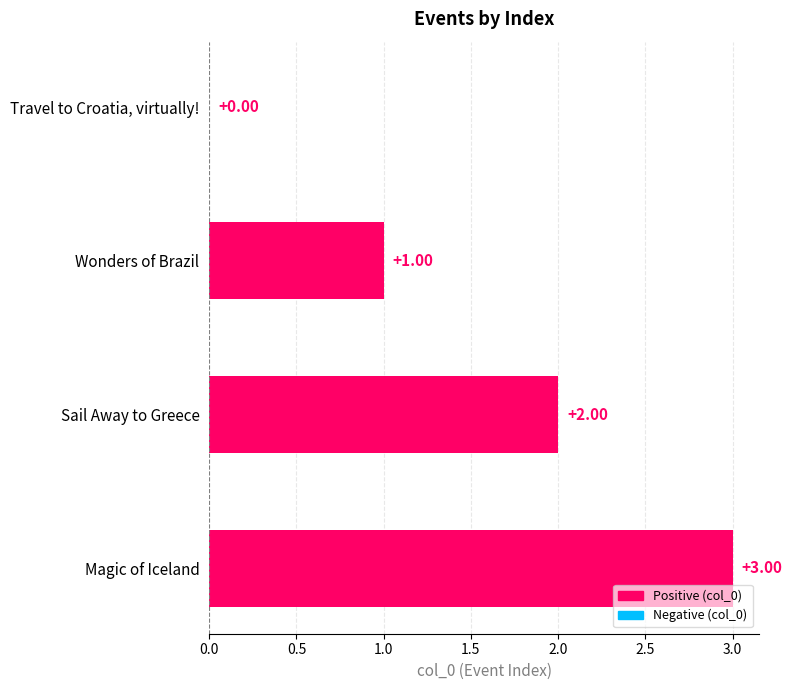

What is the change in value from Sail Away to Greece to Magic of Iceland?

+1